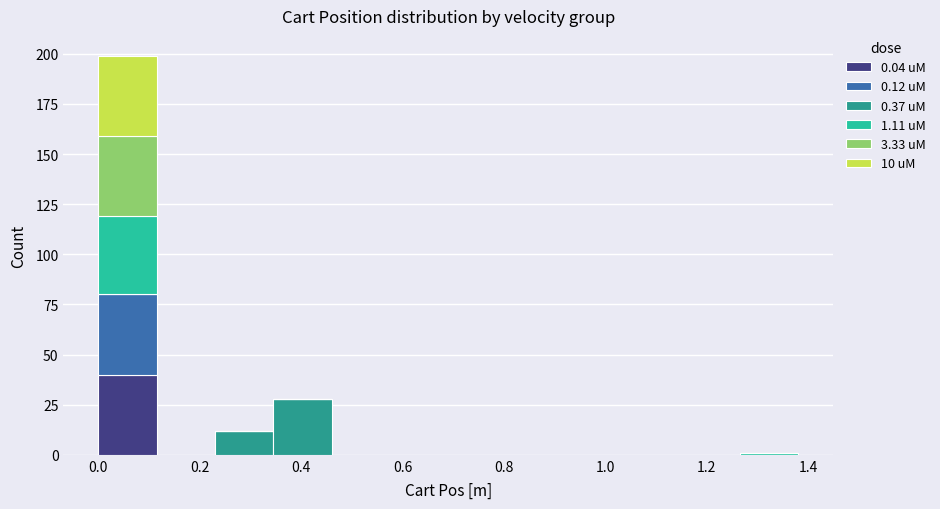

Which range on the x-axis has the tallest stacked bar (by total height)?

0.000 to 0.115